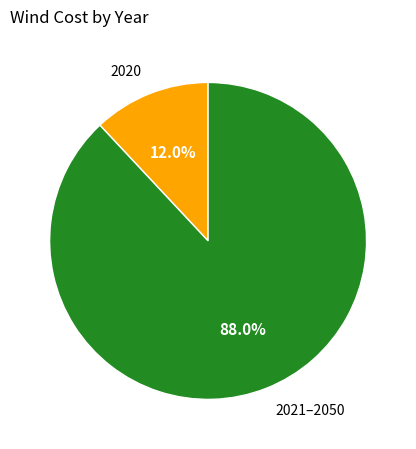

How much of the chart is everything except 2021–2050?

12.0%